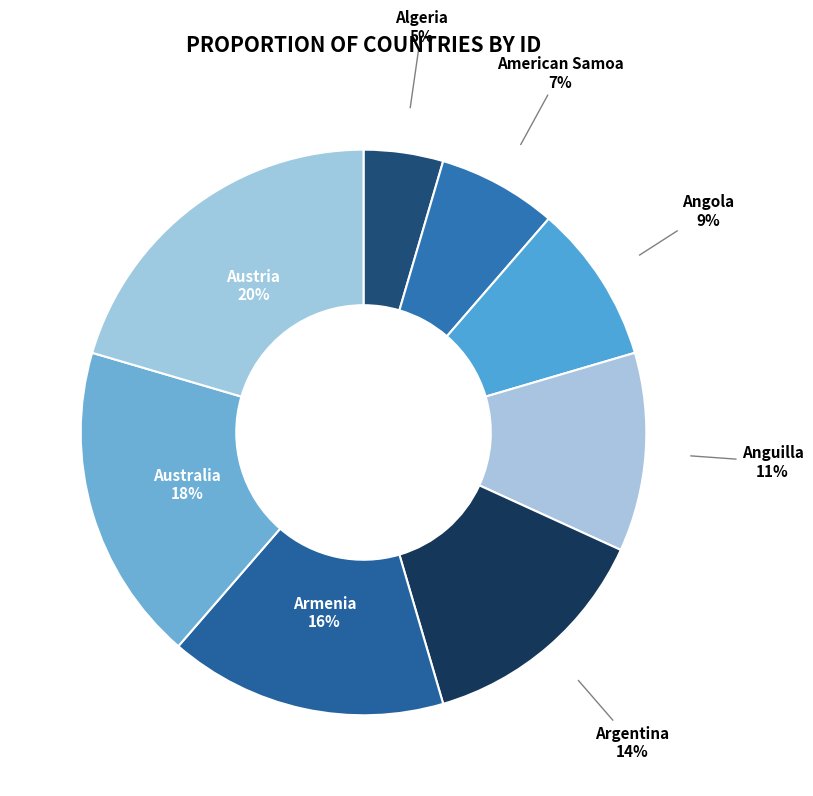

To the nearest percent, what is the difference between the Austria and Angola slice percentages?

11%